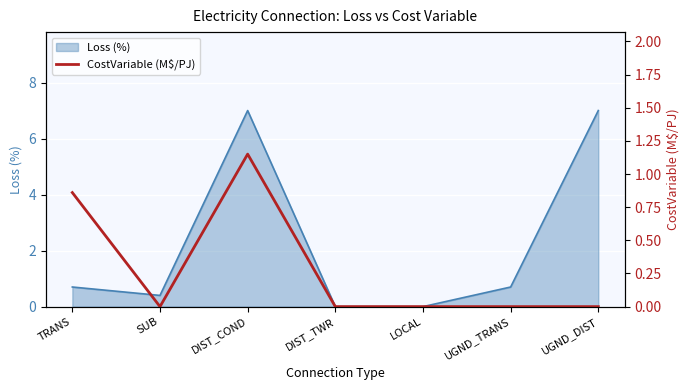

Does the chart display data point markers on the line(s)?

No